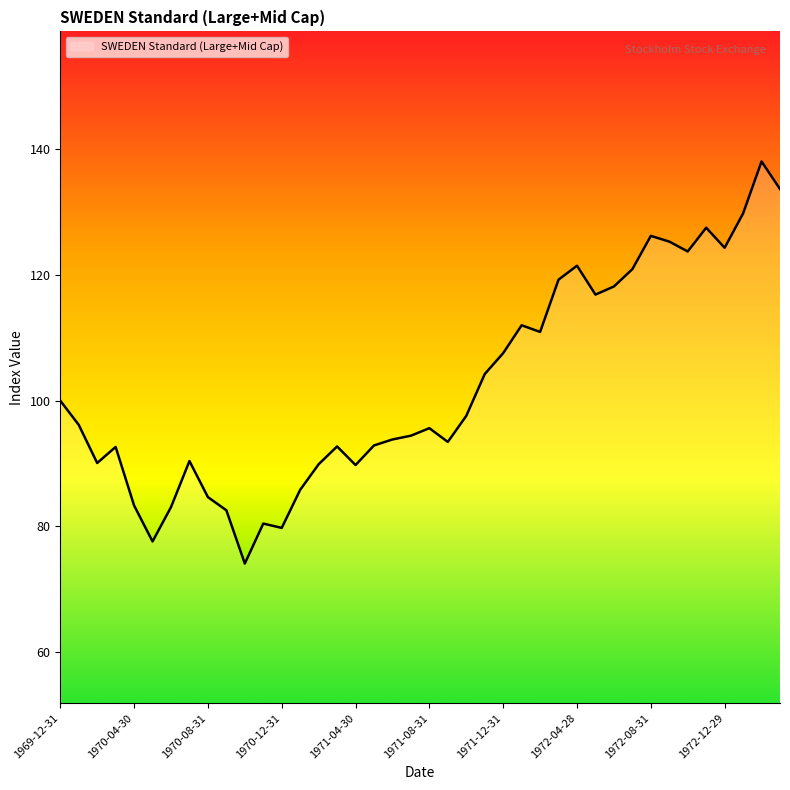

How many categories are shown in the chart?

40